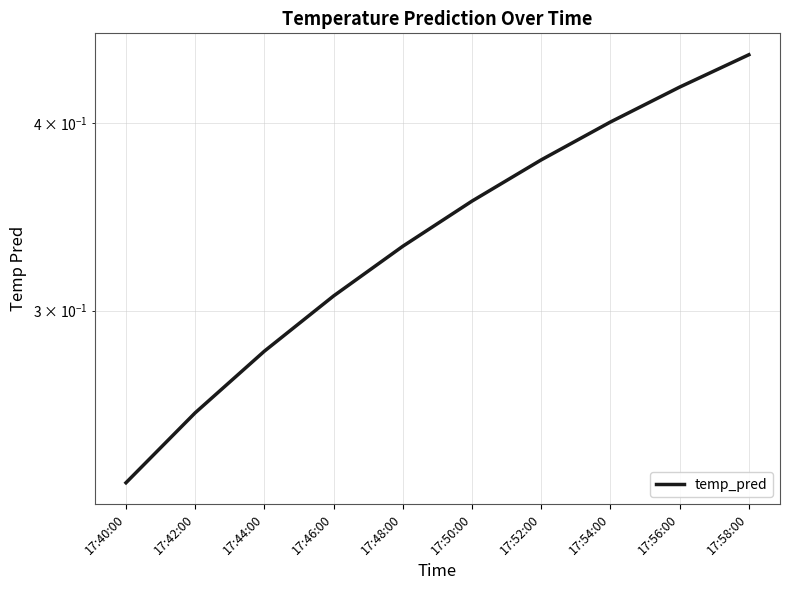

Is it true that the value at 17:44:00 is 0.3?

True